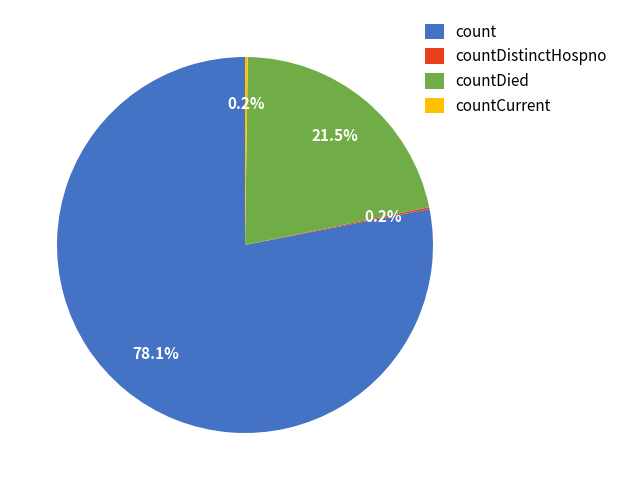

Which category accounts for the majority?

count